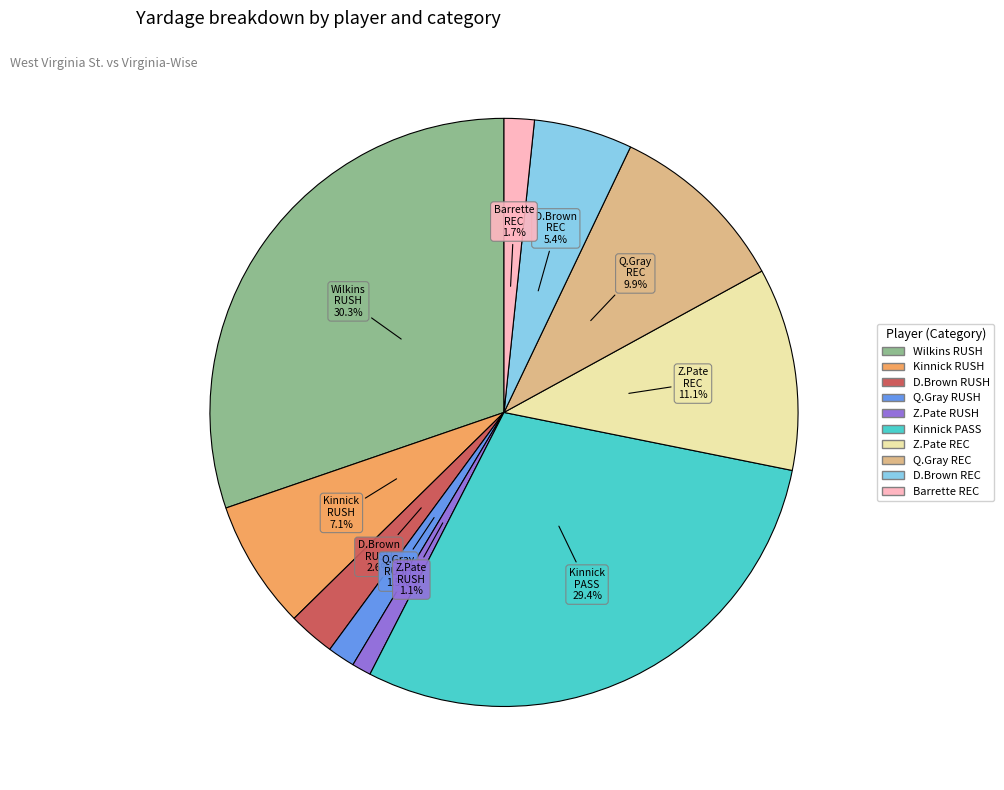

Does any single category account for the majority?

No